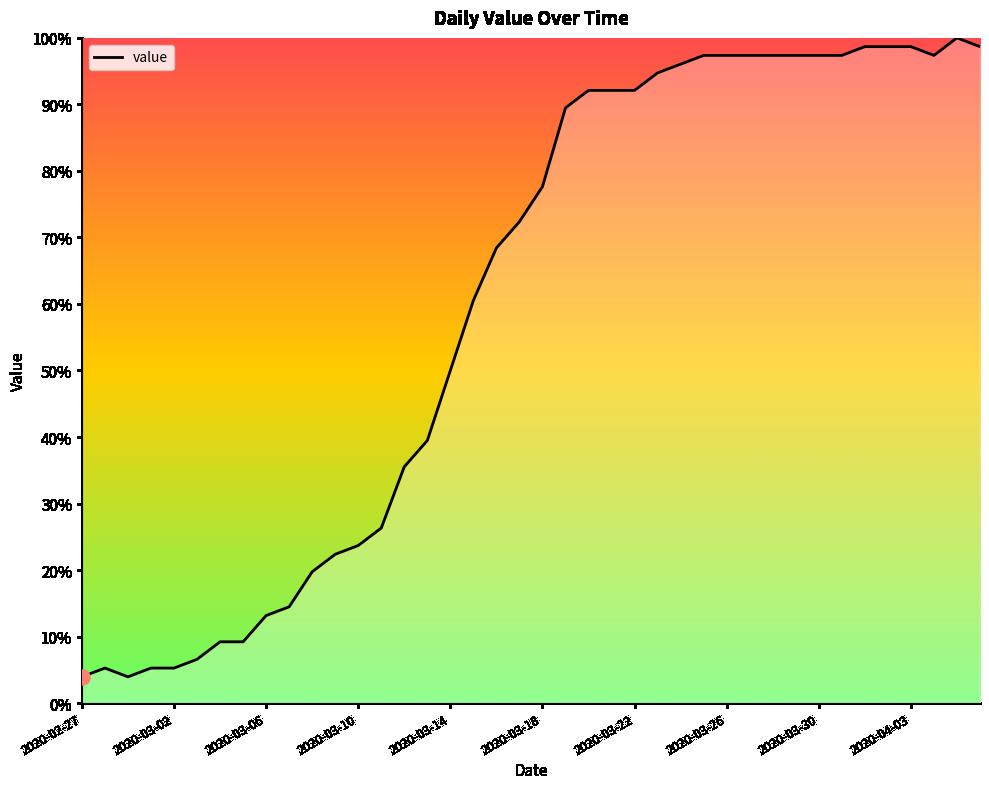

What is the maximum value shown in the chart?

100.0